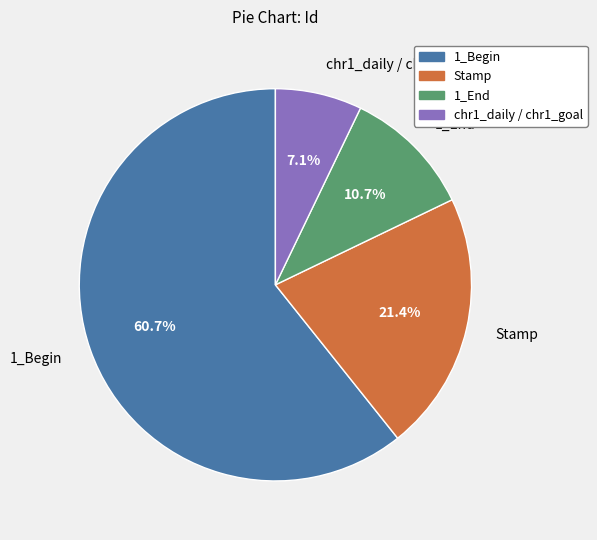

To the nearest percent, what portion does chr1_daily / chr1_goal represent?

7%